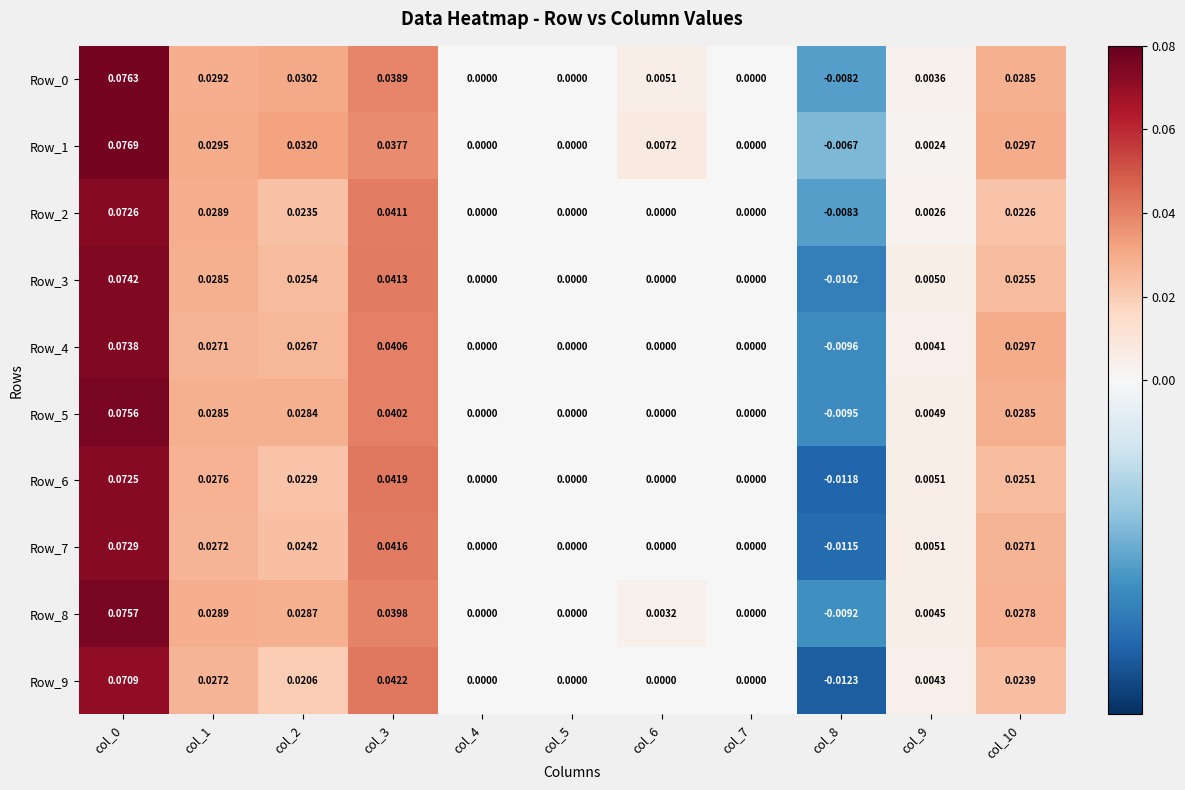

Is the value of Row_9 at col_7 greater than the value of Row_8 at col_6?

No